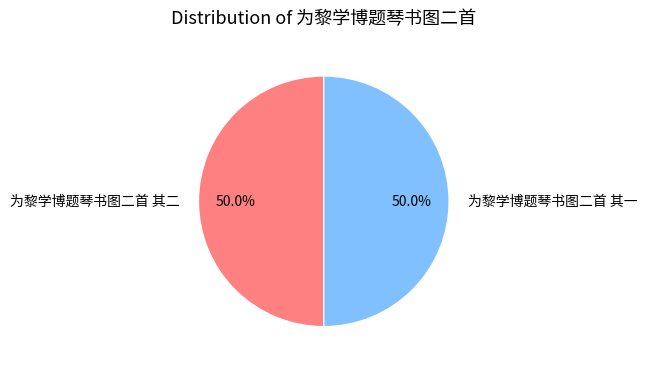

Approximately how many times larger is the value at 为黎学博题琴书图二首 其二 compared to 为黎学博题琴书图二首 其一?

1.0